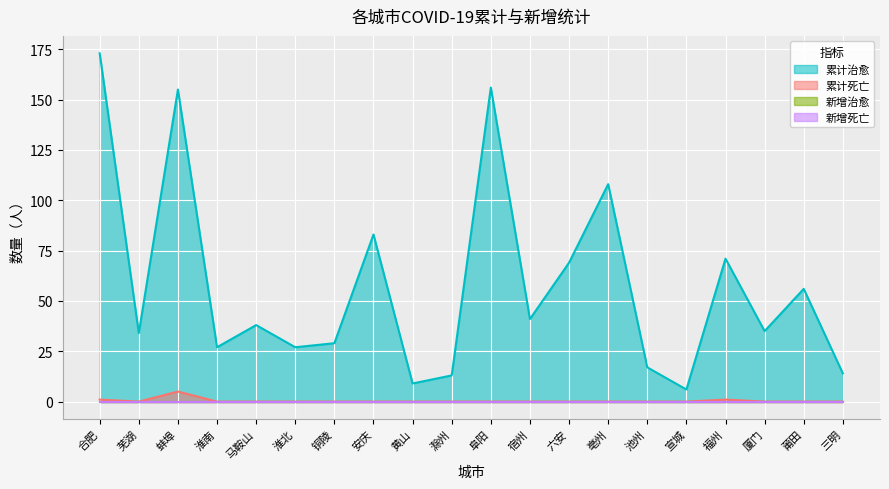

What is the minimum value for 累计治愈?

6